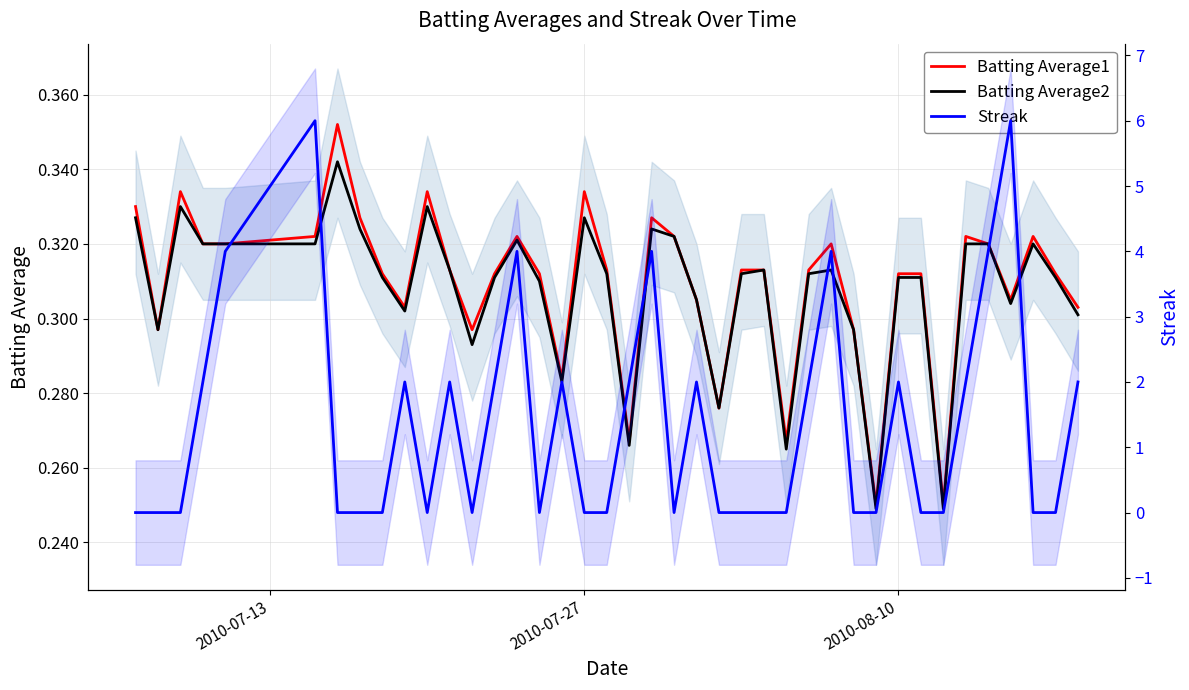

Count the Batting Average2 values in the range 0 to 1.

40